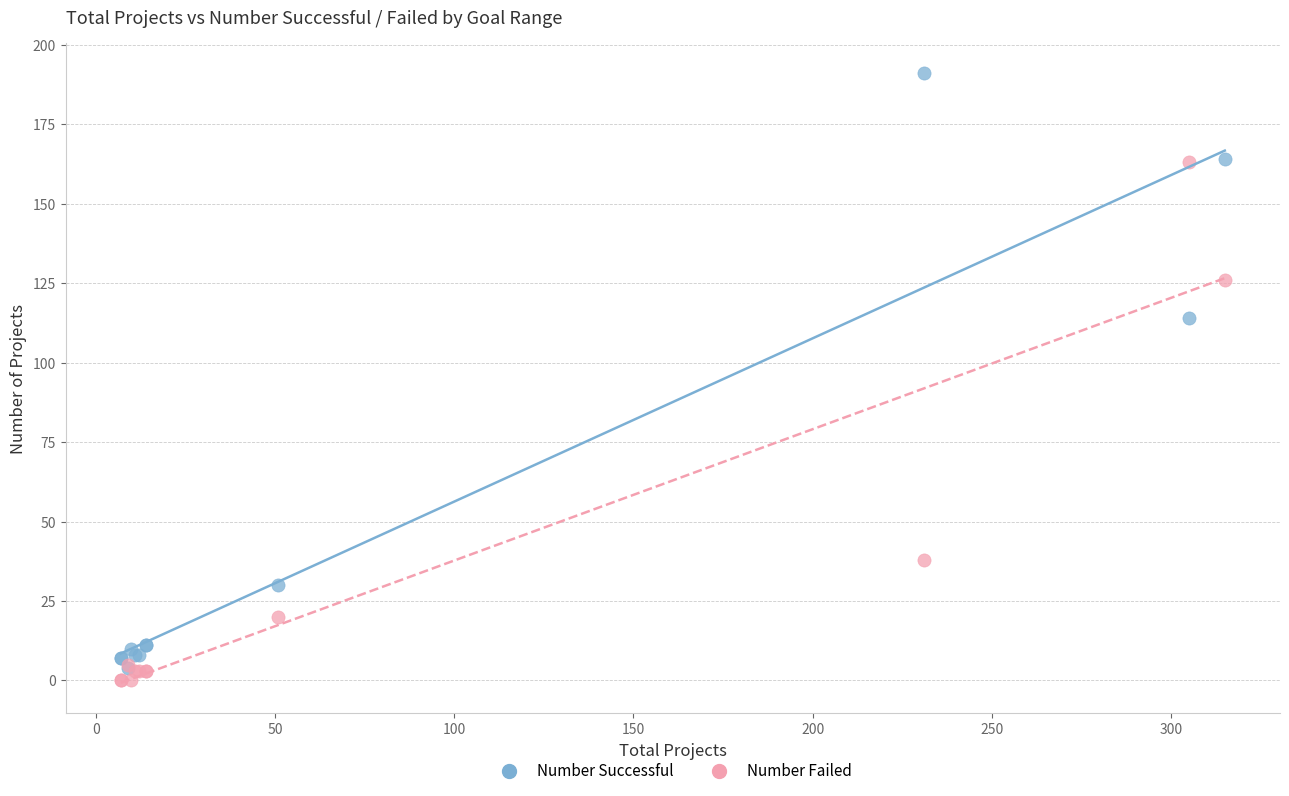

In the Number Successful series, what Y value is closest to 97?

114